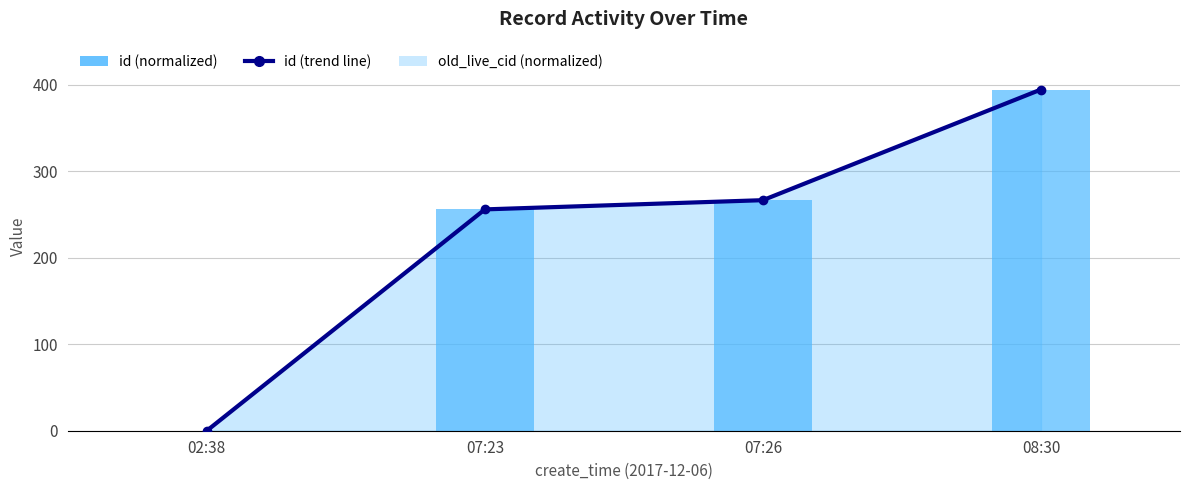

List the labels in order of value, largest first.

08:30, 07:26, 07:23, 02:38